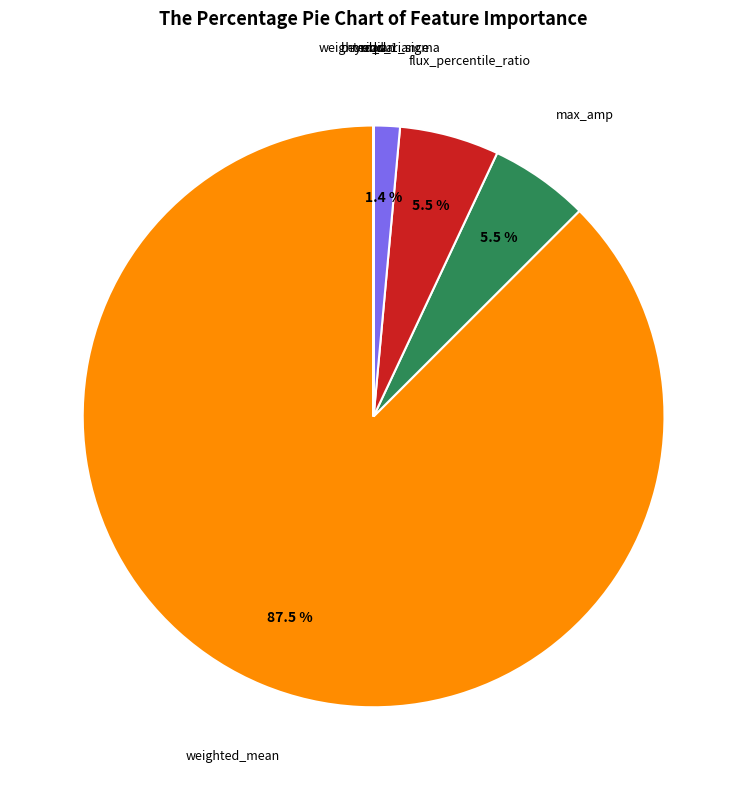

To the nearest percent, what is the average slice percentage?

12%